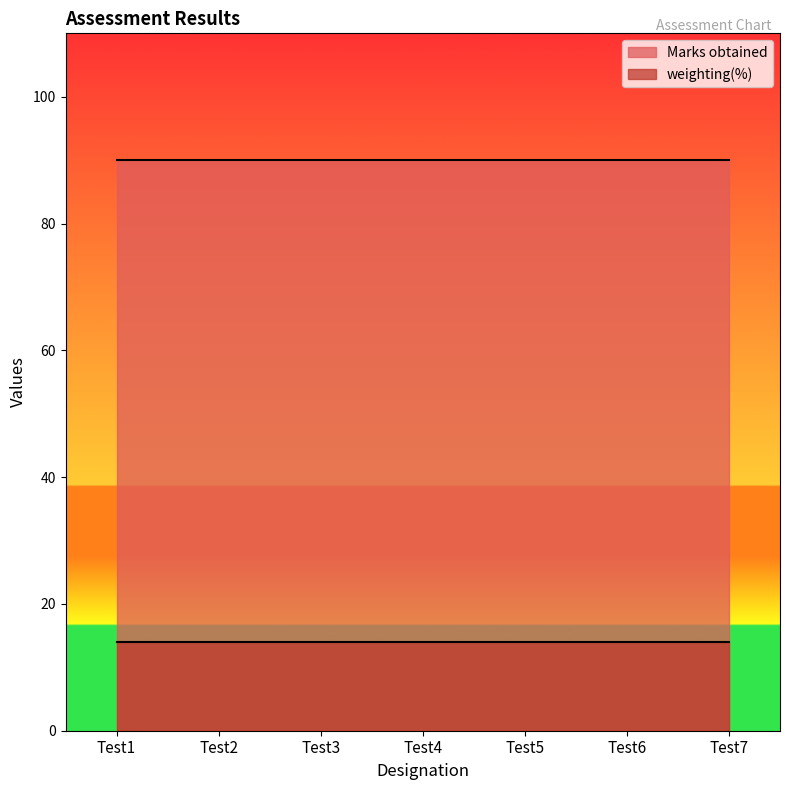

Reading left to right, transcribe all the data shown in this chart.

Marks obtained: Test1=90	Test2=90	Test3=90	Test4=90	Test5=90	Test6=90	Test7=90
weighting(%): Test1=14	Test2=14	Test3=14	Test4=14	Test5=14	Test6=14	Test7=14